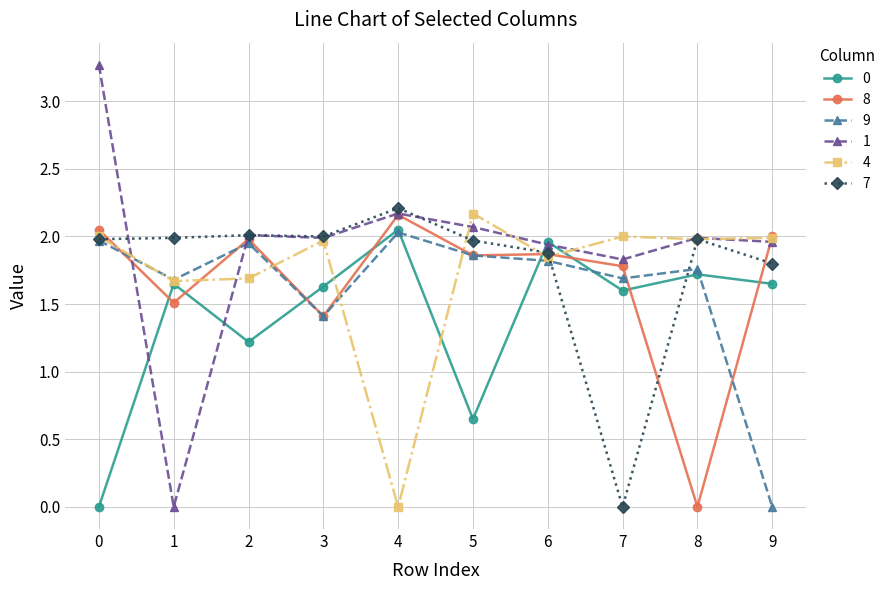

How many data points in 4 are above 1?

9